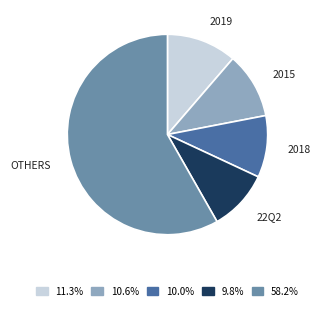

Count the number of slices in the pie.

5